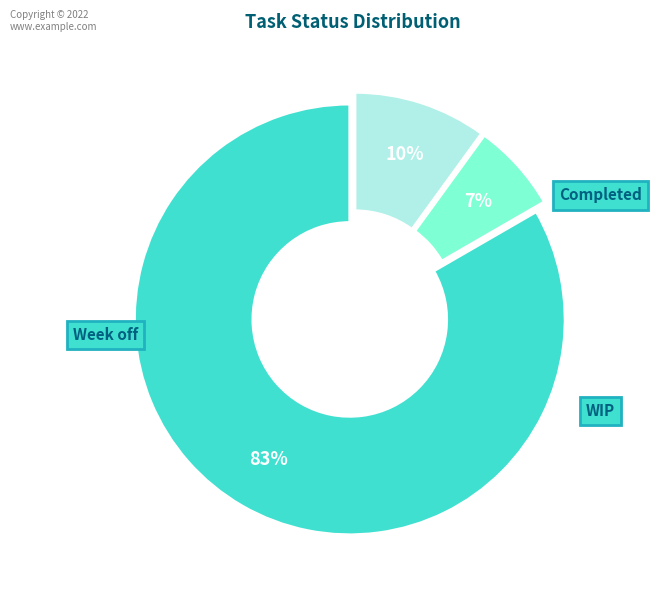

To the nearest percent, what is the average slice percentage?

33%